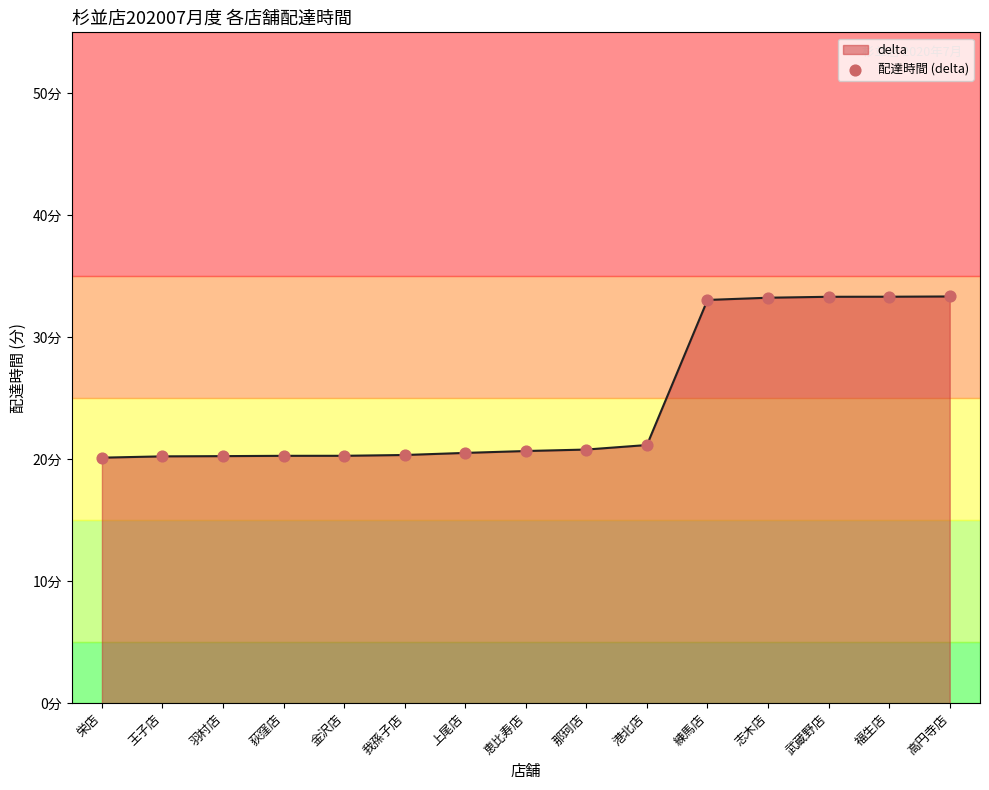

What is the ratio of the value at 志木店 to the value at 那珂店?

1.6